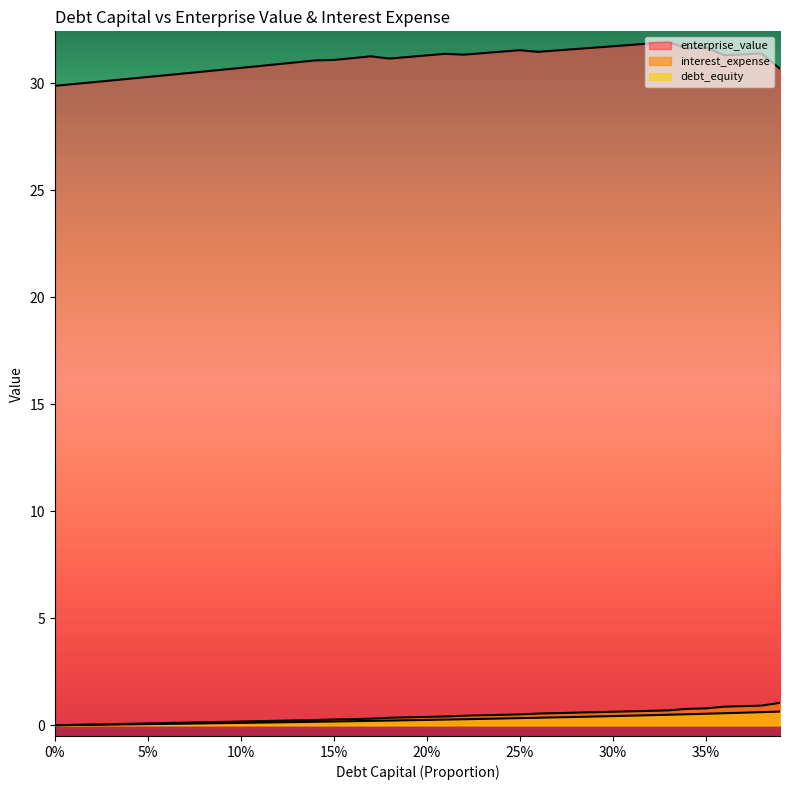

True or false: interest_expense and enterprise_value intersect in this chart.

False